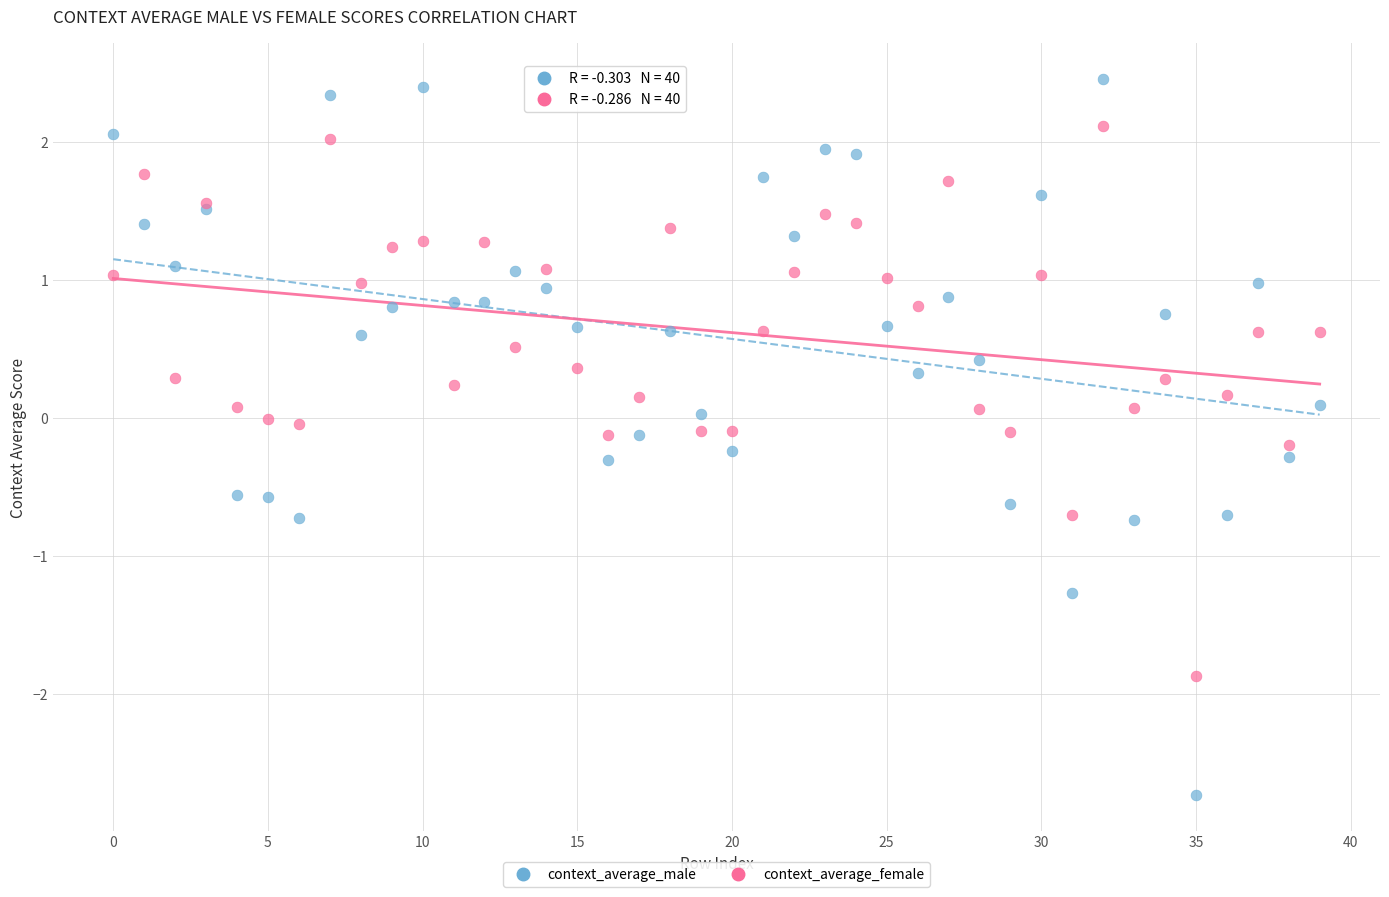

Which series contains the lowest Y value?

context_average_male